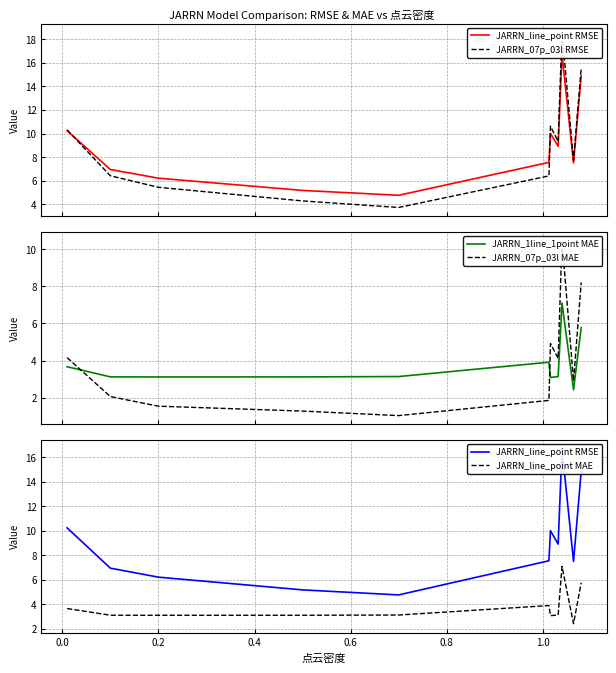

What is the lowest value of the JARRN_1line_1point MAE series?

2.4